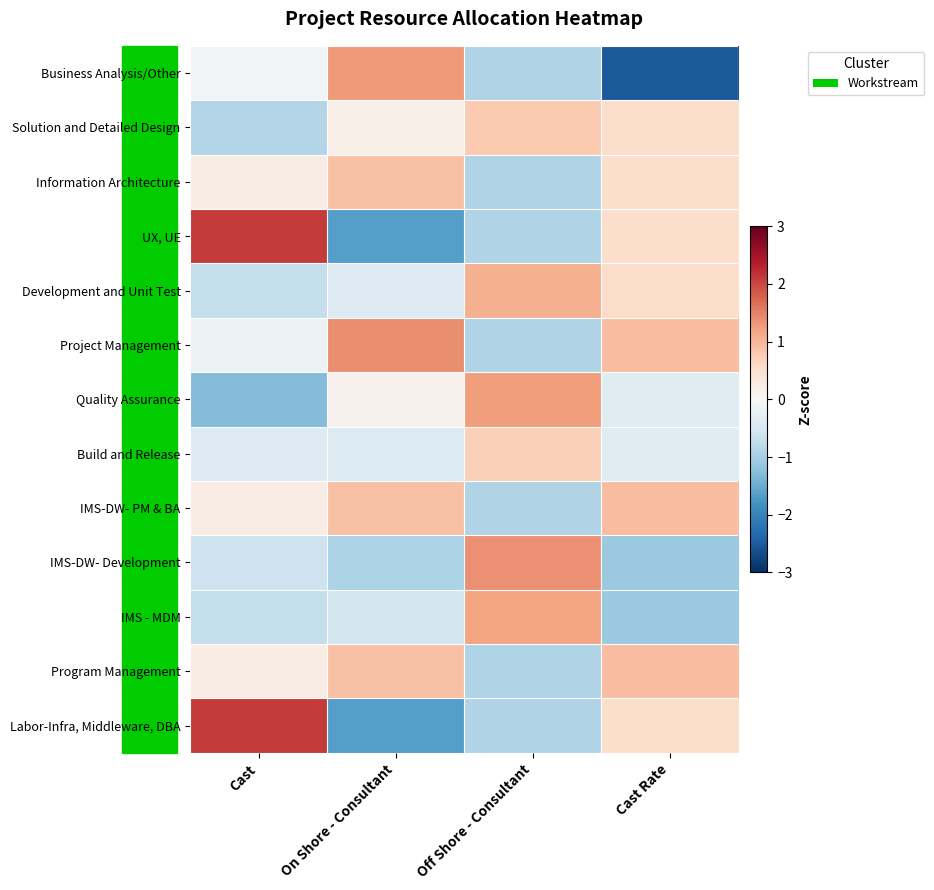

Reading left to right, transcribe all the data shown in this chart.

Business Analysis/Other: Cast=-0.1	On Shore - Consultant=1.3	Off Shore - Consultant=-0.9	Cast Rate=-2.5
Solution and Detailed Design: Cast=-0.9	On Shore - Consultant=0.2	Off Shore - Consultant=0.8	Cast Rate=0.5
Information Architecture: Cast=0.2	On Shore - Consultant=0.9	Off Shore - Consultant=-0.9	Cast Rate=0.5
UX, UE: Cast=2.1	On Shore - Consultant=-1.7	Off Shore - Consultant=-0.9	Cast Rate=0.5
Development and Unit Test: Cast=-0.7	On Shore - Consultant=-0.4	Off Shore - Consultant=1.1	Cast Rate=0.5
Project Management: Cast=-0.2	On Shore - Consultant=1.4	Off Shore - Consultant=-0.9	Cast Rate=0.9
Quality Assurance: Cast=-1.3	On Shore - Consultant=0.1	Off Shore - Consultant=1.3	Cast Rate=-0.4
Build and Release: Cast=-0.4	On Shore - Consultant=-0.4	Off Shore - Consultant=0.7	Cast Rate=-0.4
IMS-DW- PM & BA: Cast=0.2	On Shore - Consultant=0.9	Off Shore - Consultant=-0.9	Cast Rate=0.9
IMS-DW- Development: Cast=-0.6	On Shore - Consultant=-0.9	Off Shore - Consultant=1.4	Cast Rate=-1.1
IMS - MDM: Cast=-0.7	On Shore - Consultant=-0.5	Off Shore - Consultant=1.2	Cast Rate=-1.1
Program Management: Cast=0.2	On Shore - Consultant=0.9	Off Shore - Consultant=-0.9	Cast Rate=0.9
Labor-Infra, Middleware, DBA: Cast=2.1	On Shore - Consultant=-1.7	Off Shore - Consultant=-0.9	Cast Rate=0.5